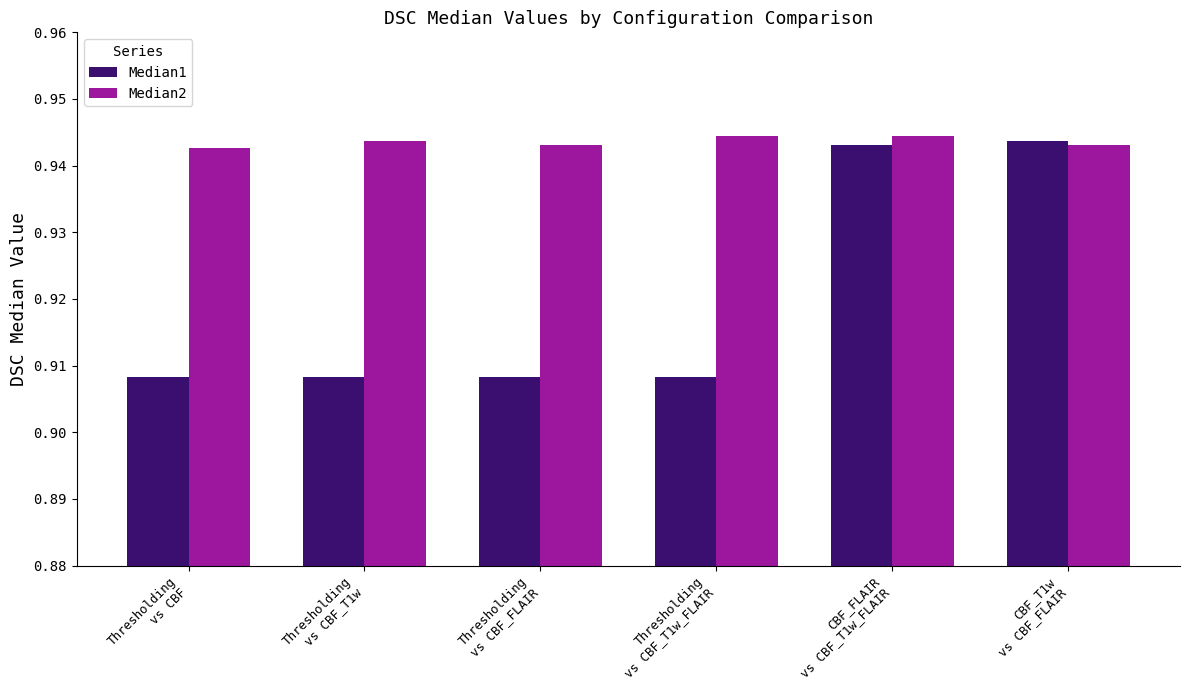

Which series has the largest total across all categories?

Median2